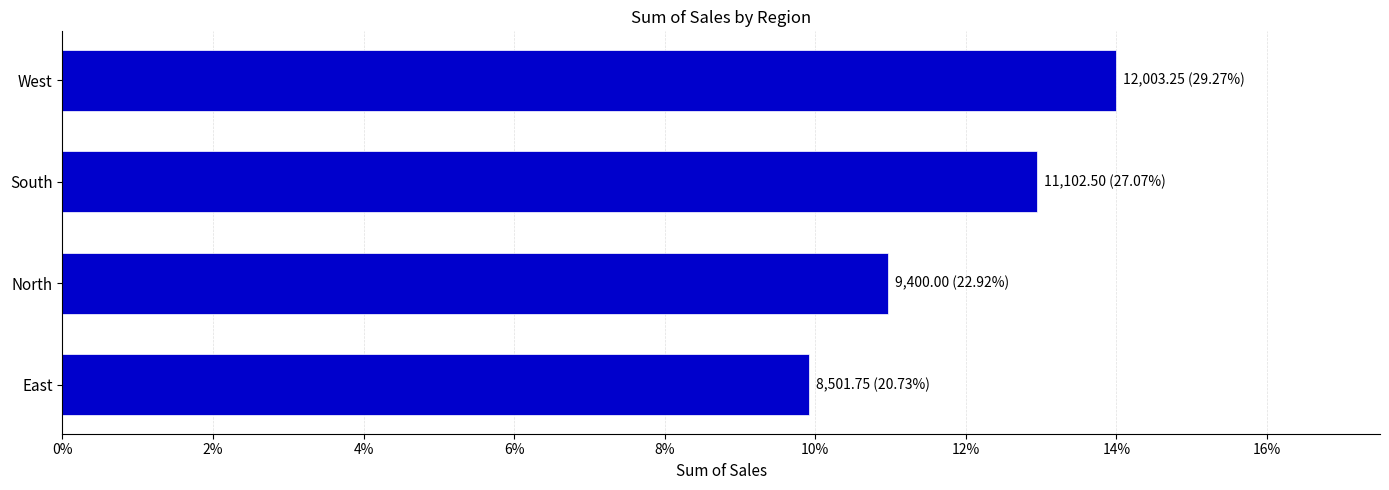

Does the chart contain any negative values?

No